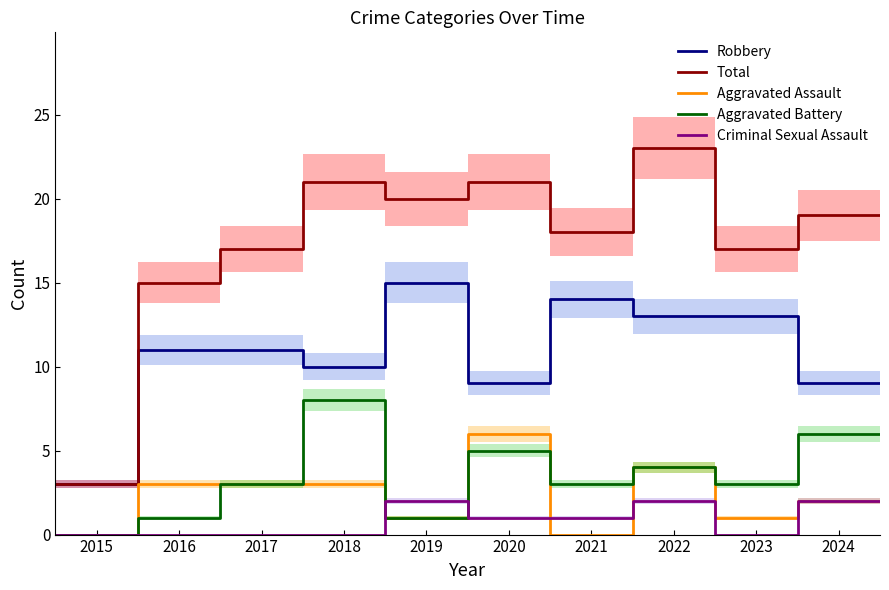

How many lines are shown in the chart?

5